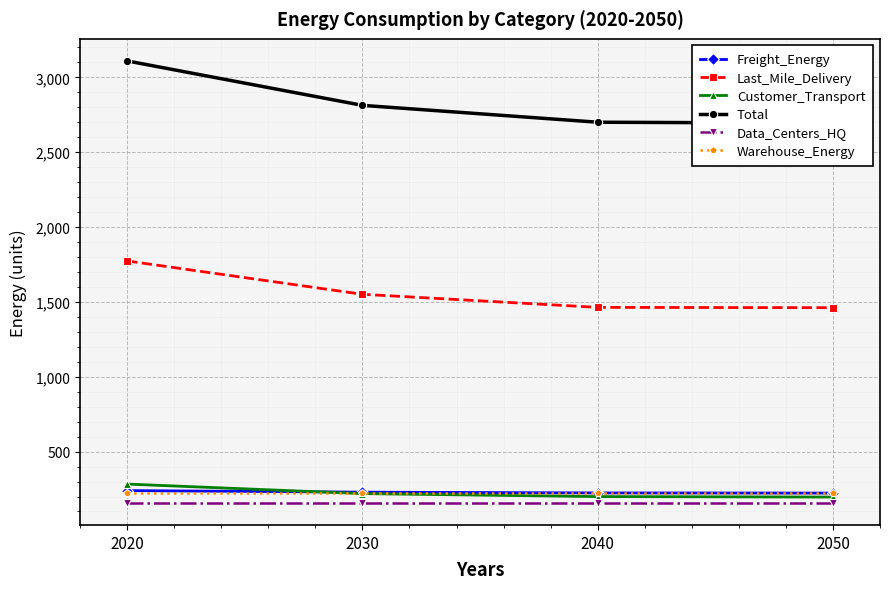

The value of Data_Centers_HQ at 2030 is 33.7. True or false?

False